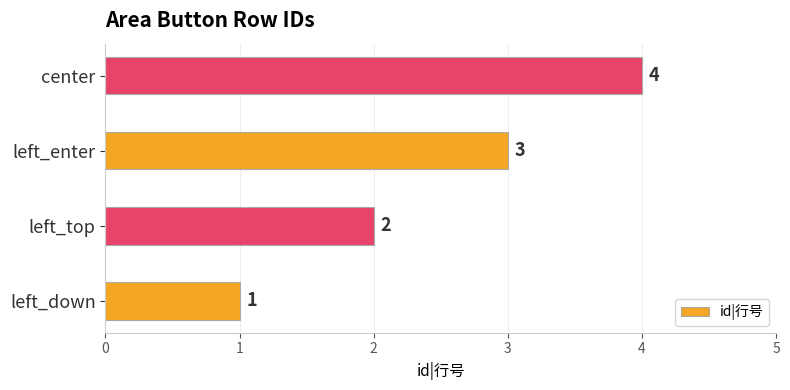

The chart shows a value of 1 at left_down. True or false?

True